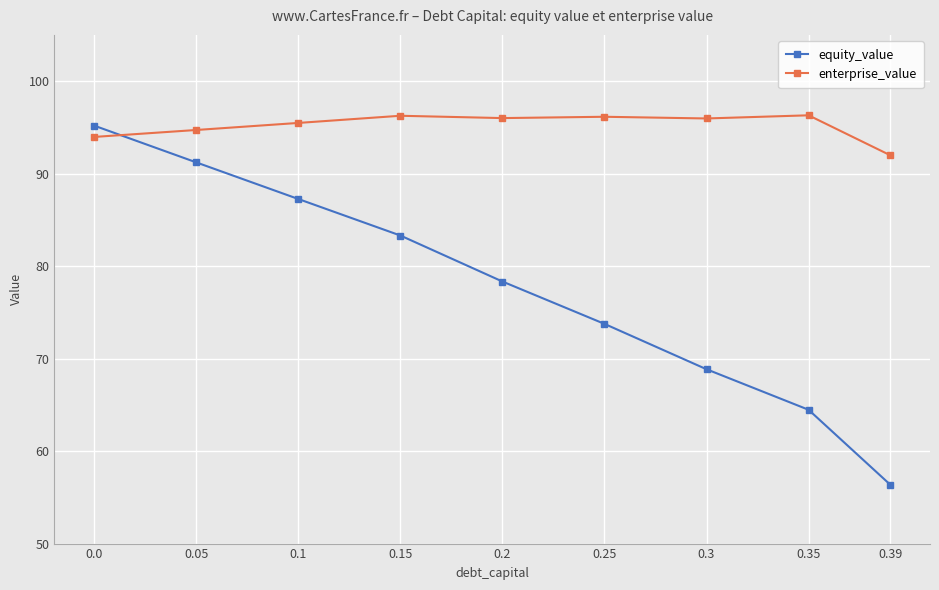

At which label does enterprise_value first exceed 95?

0.1